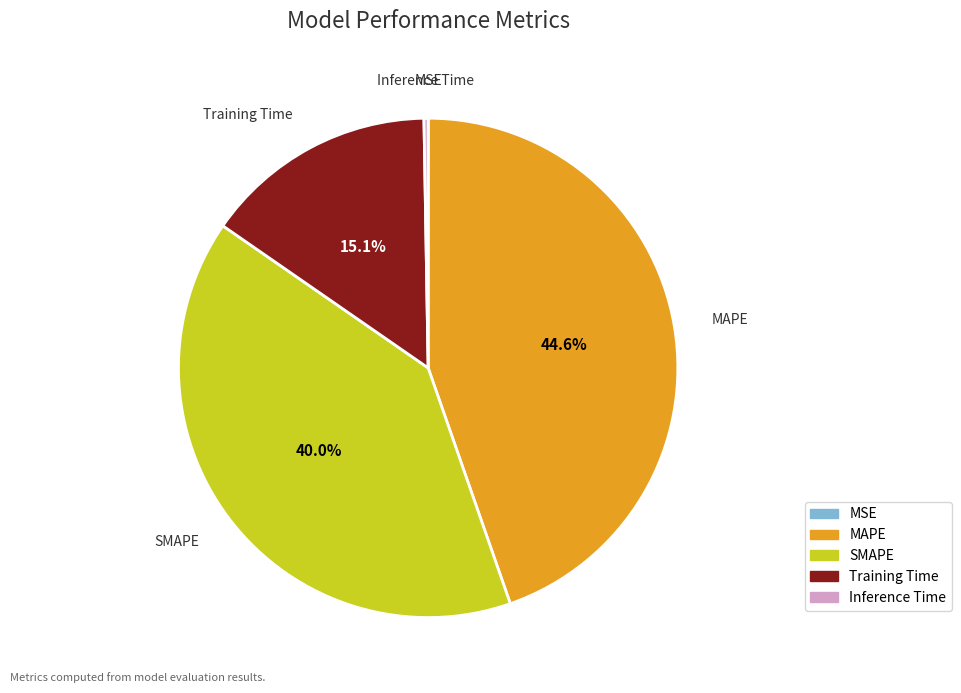

Does Training Time represent more than half of the total?

No